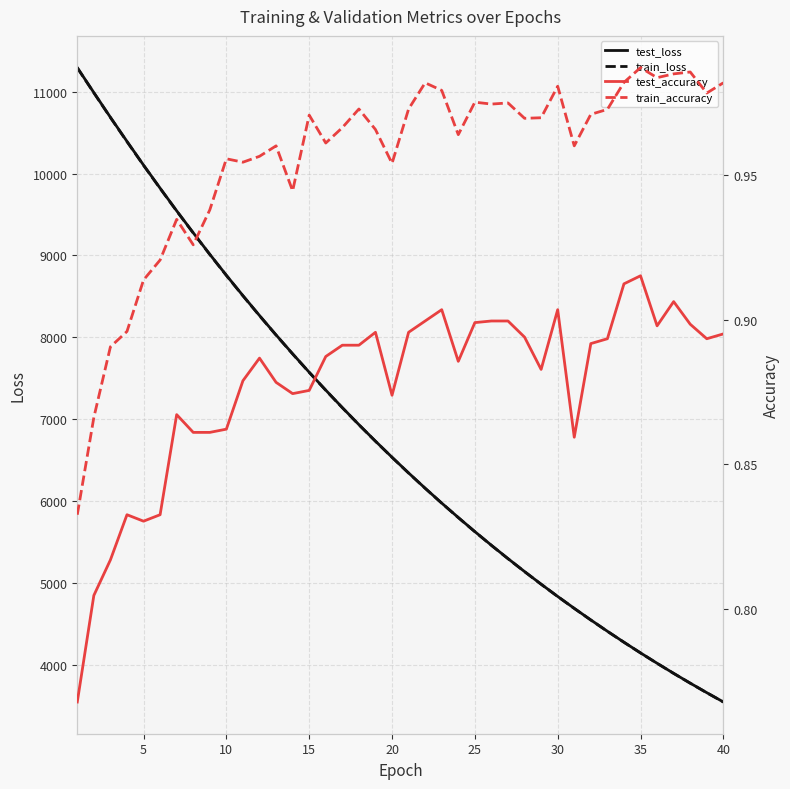

Does the chart have visible grid lines?

Yes